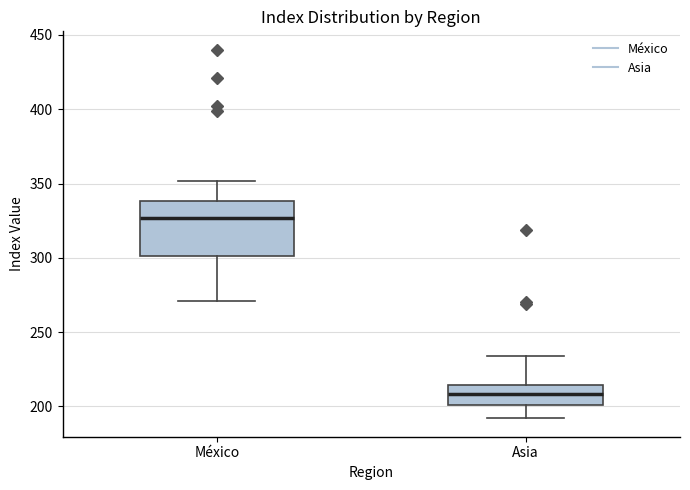

Where does the upper whisker of the box for México end on the y-axis? The values are not printed on the chart, so give them approximately, as read against the axis.

350